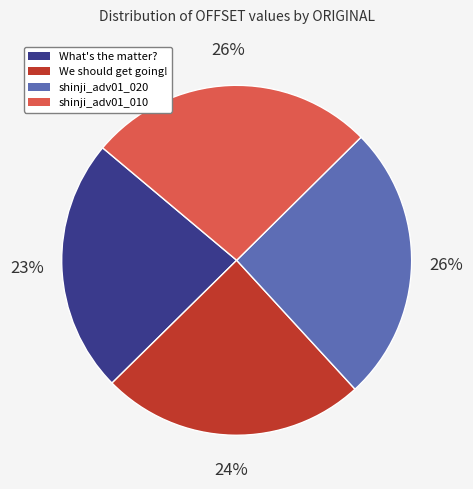

Is there any slice that represents more than half of the pie?

No